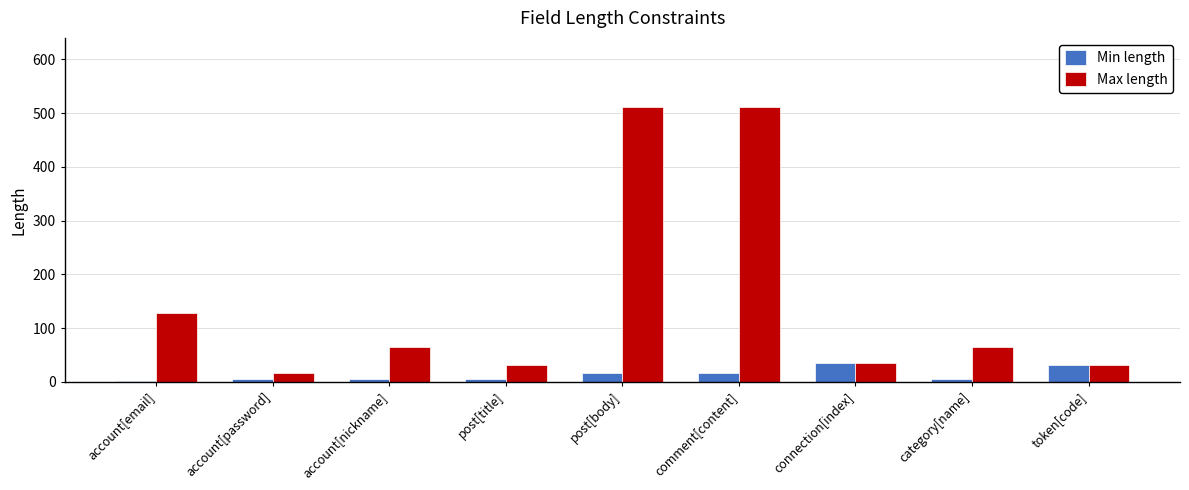

Are the bars grouped side by side (vs. stacked)?

Yes